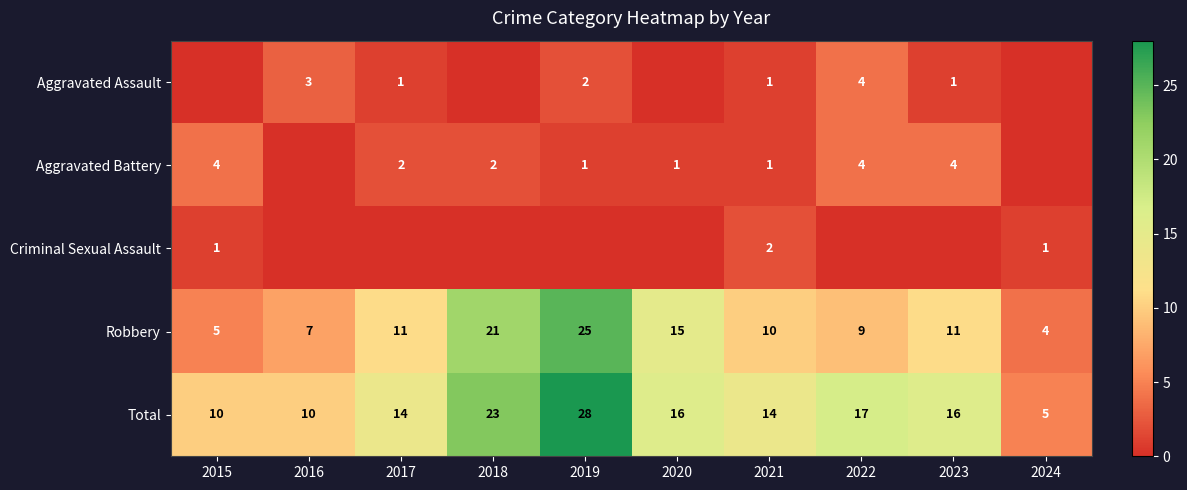

Where does the Total series first go above 16?

2018